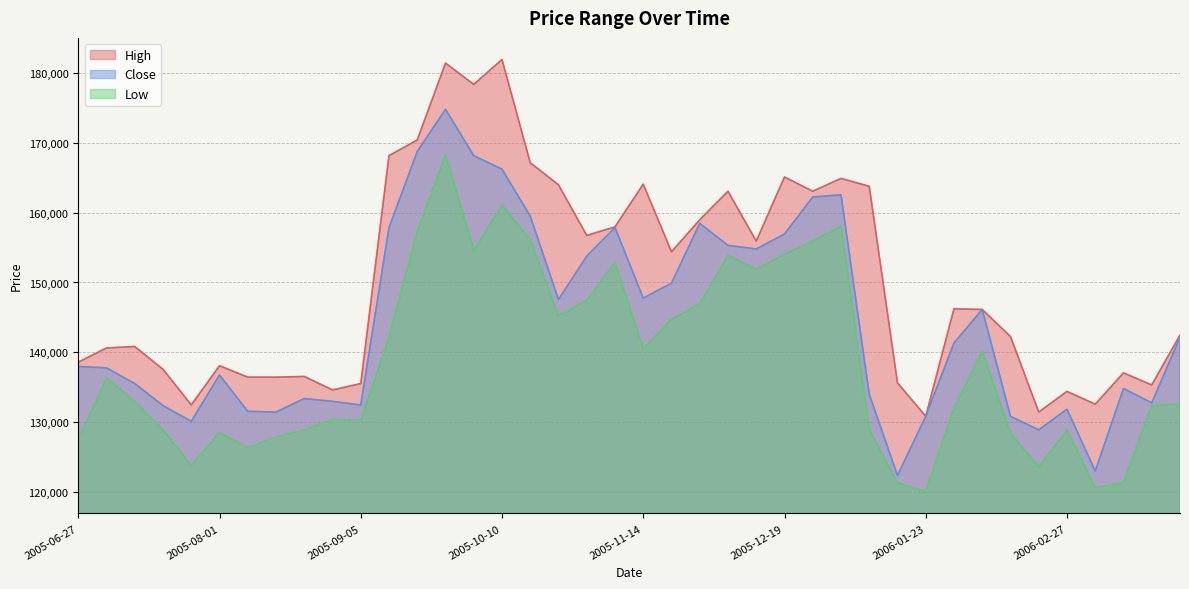

What is the value of the Low point at the 10th from the left?

130440.4